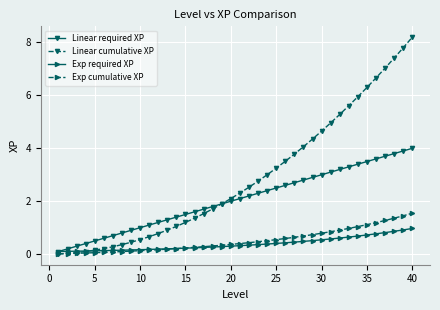

True or false: Linear required XP and Exp cumulative XP cross at least once.

False